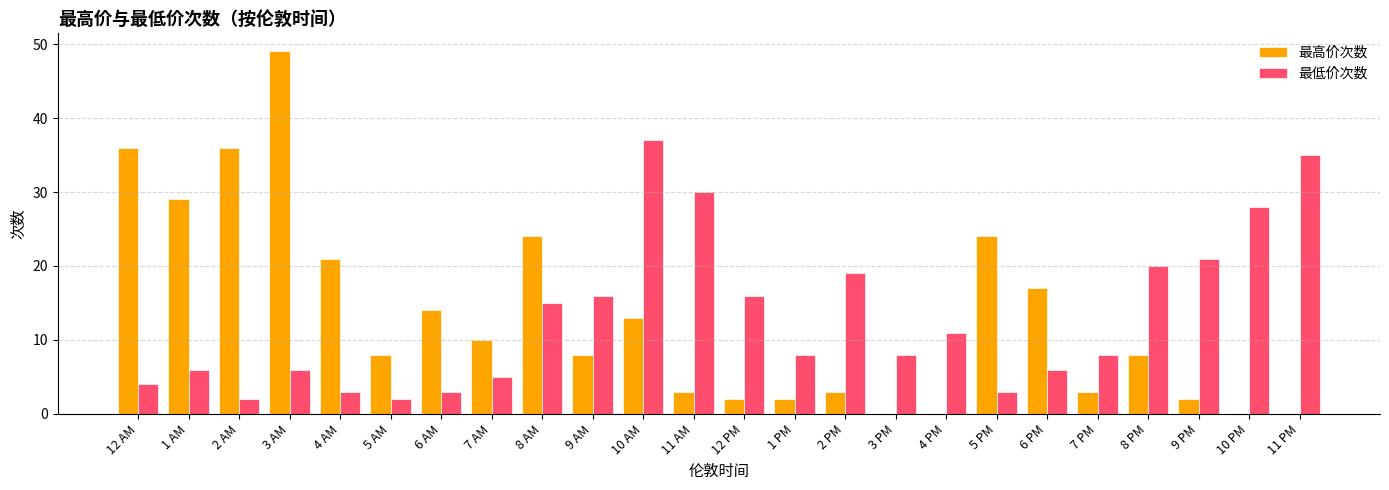

Which series has the largest range (max minus min)?

最高价次数